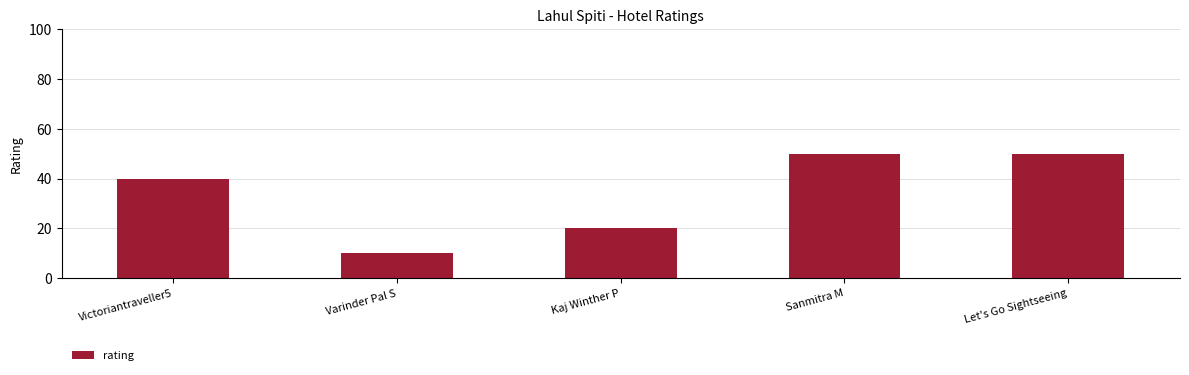

True or false: the data shows 40 at Victoriantraveller5.

True